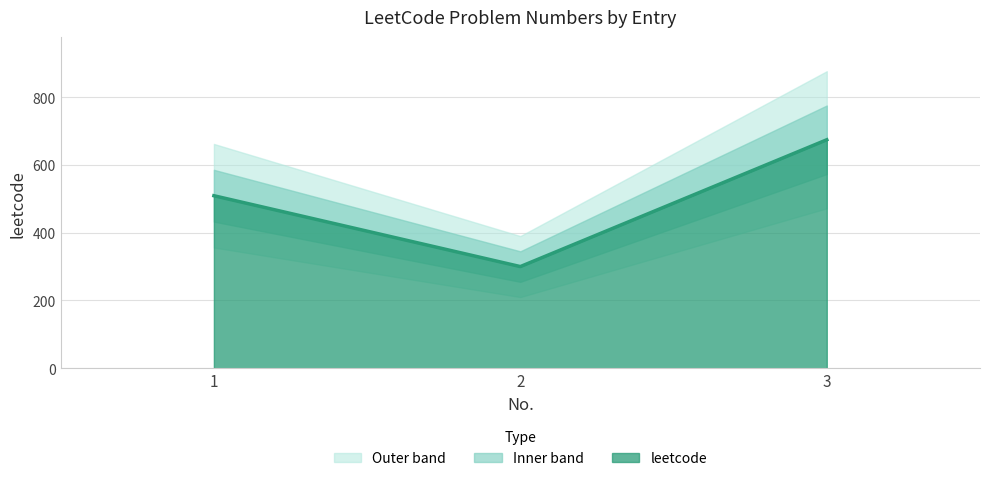

What is the value of the 2nd point from the left?

300